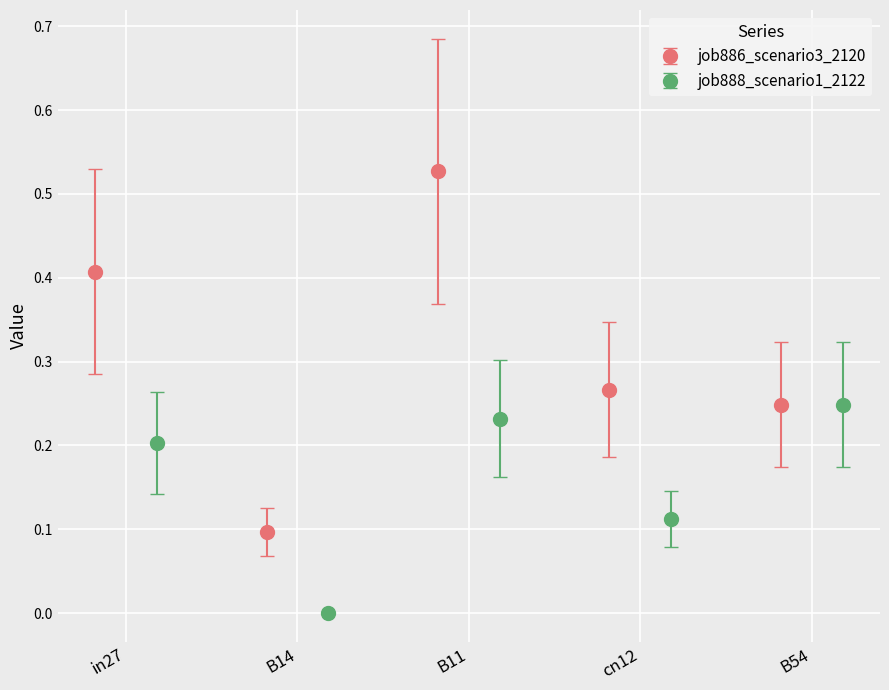

How many job886_scenario3_2120 values are between 0 and 1?

5